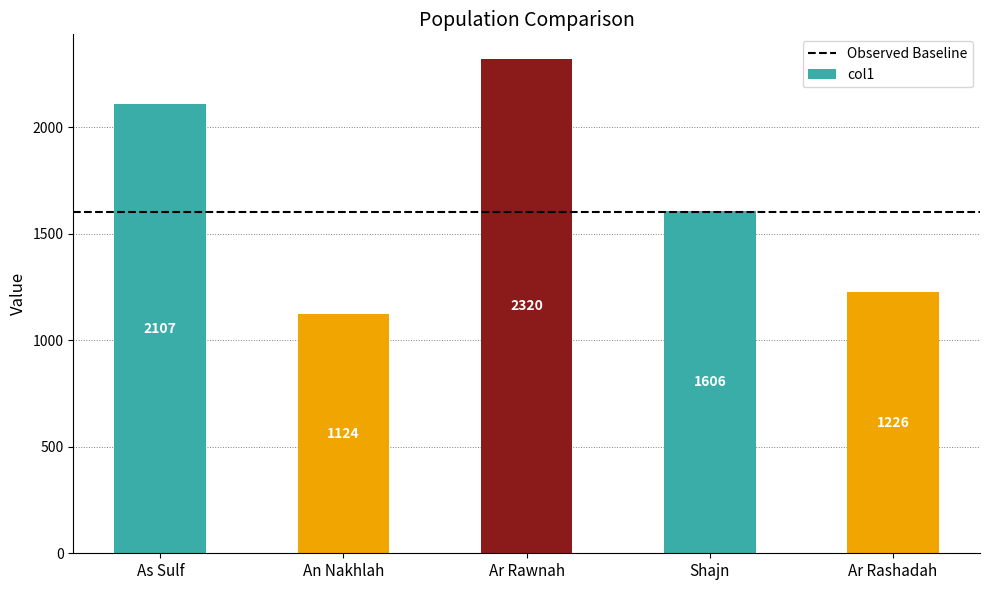

How many distinct data groups are displayed?

1